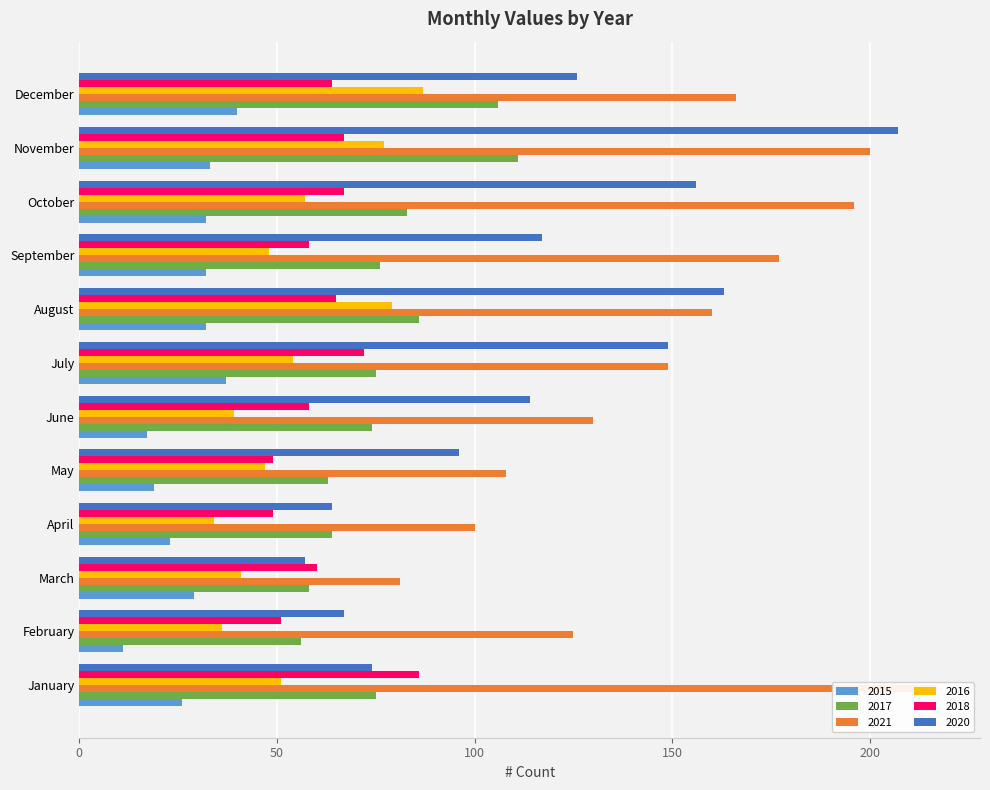

Which series has the largest total across all categories?

2021